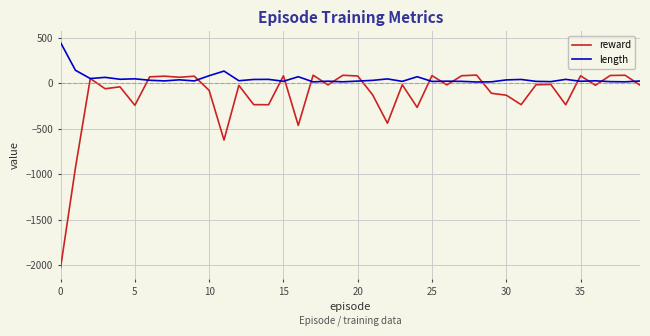

Which series has the largest total across all categories?

length